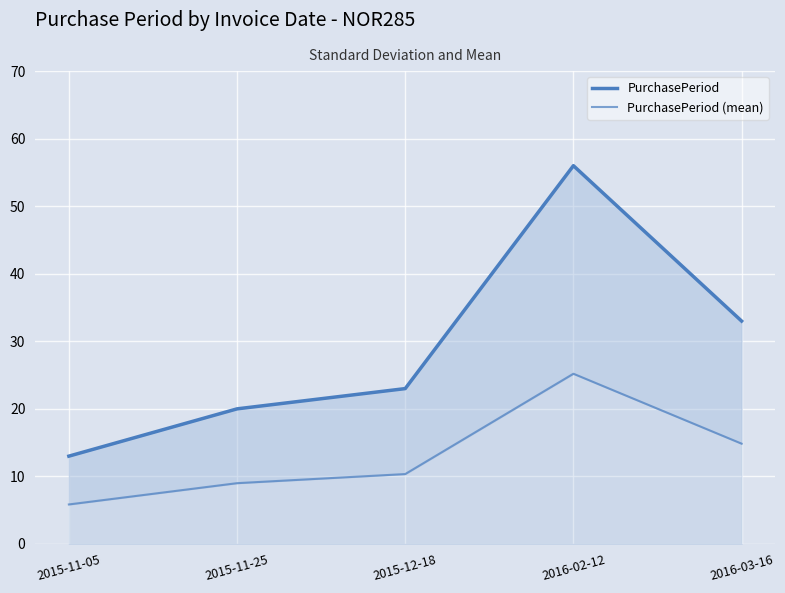

At how many categories does at least one series exceed 14?

4